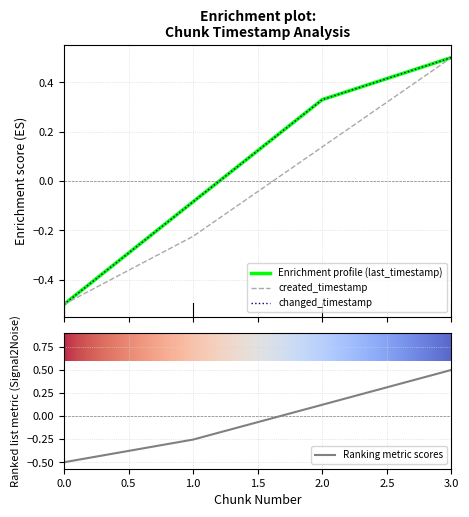

Is it true that created_timestamp equals 0.5 at 3?

True